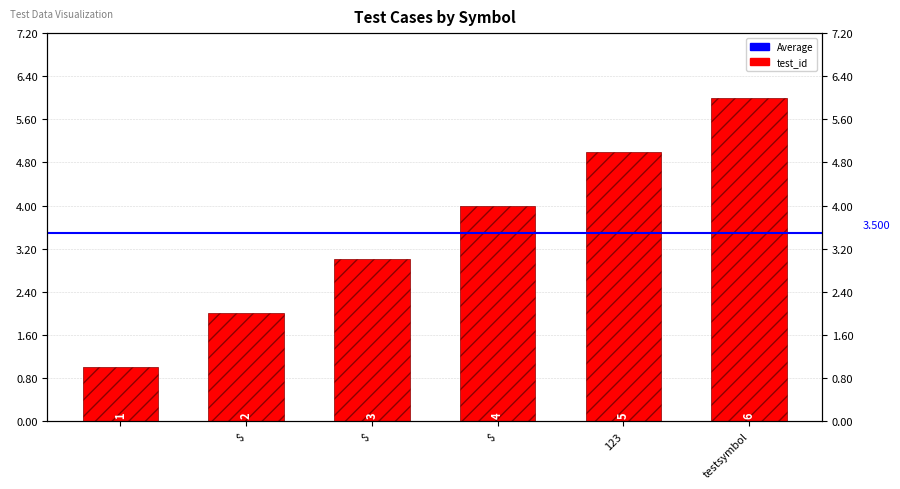

What is the difference between the values at $ and testsymbol?

4